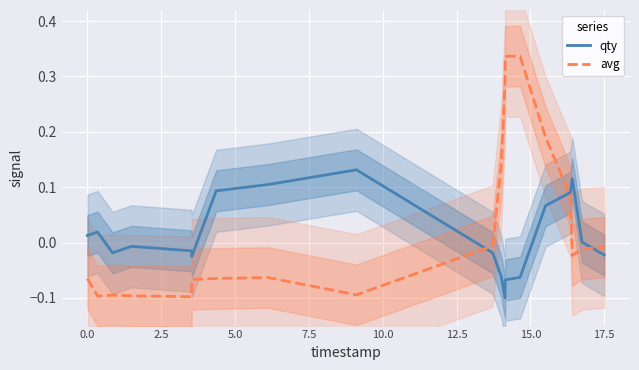

True or false: avg has more than 1 interior local peaks.

True